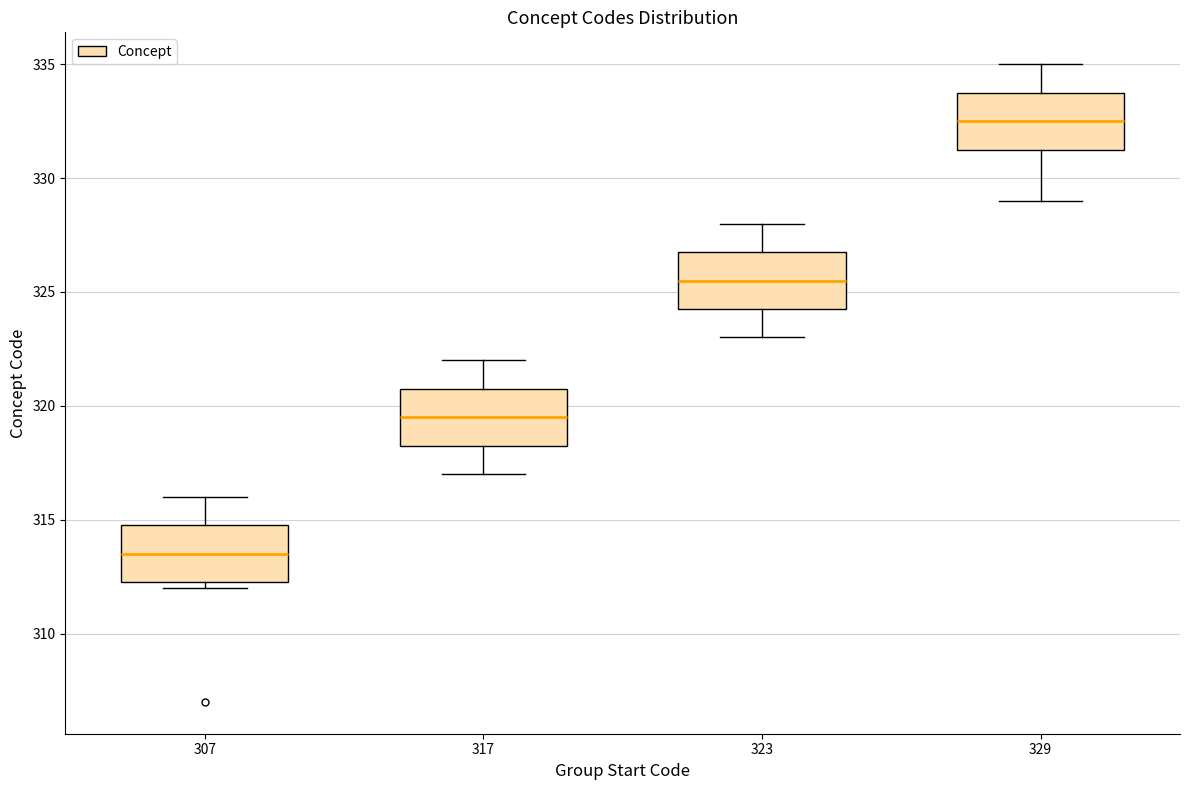

Reading left to right, transcribe this box plot: for each box, give where its median line is, the range the box spans, and where its two whiskers end, as read against the y-axis. The values are not printed on the chart, so give them approximately, as read against the axis.

307: median 313.5, box 312.5 to 315.0, whiskers 312.0 to 316.0
317: median 319.5, box 318.5 to 321.0, whiskers 317.0 to 322.0
323: median 325.5, box 324.5 to 327.0, whiskers 323.0 to 328.0
329: median 332.5, box 331.5 to 334.0, whiskers 329.0 to 335.0